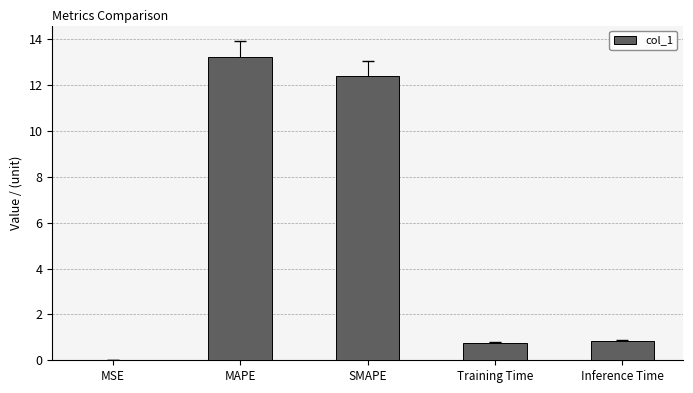

What is the average value?

5.5